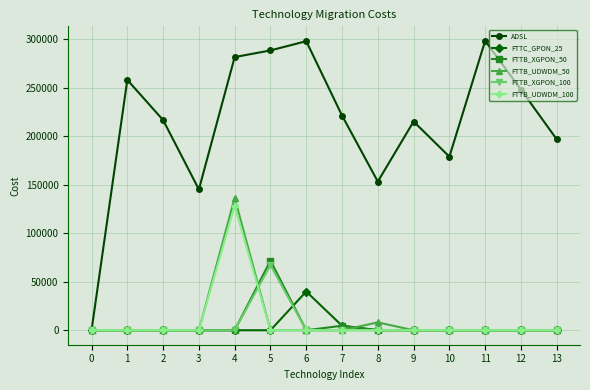

True or false: ADSL has more than 1 points higher than both neighbors.

True